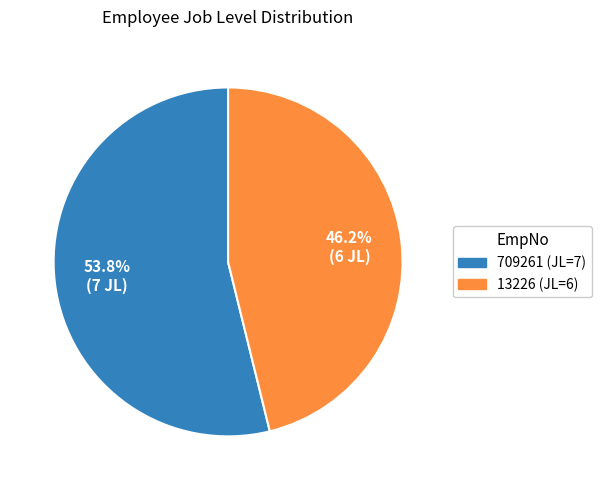

Between 13226 and 709261, which is larger?

709261